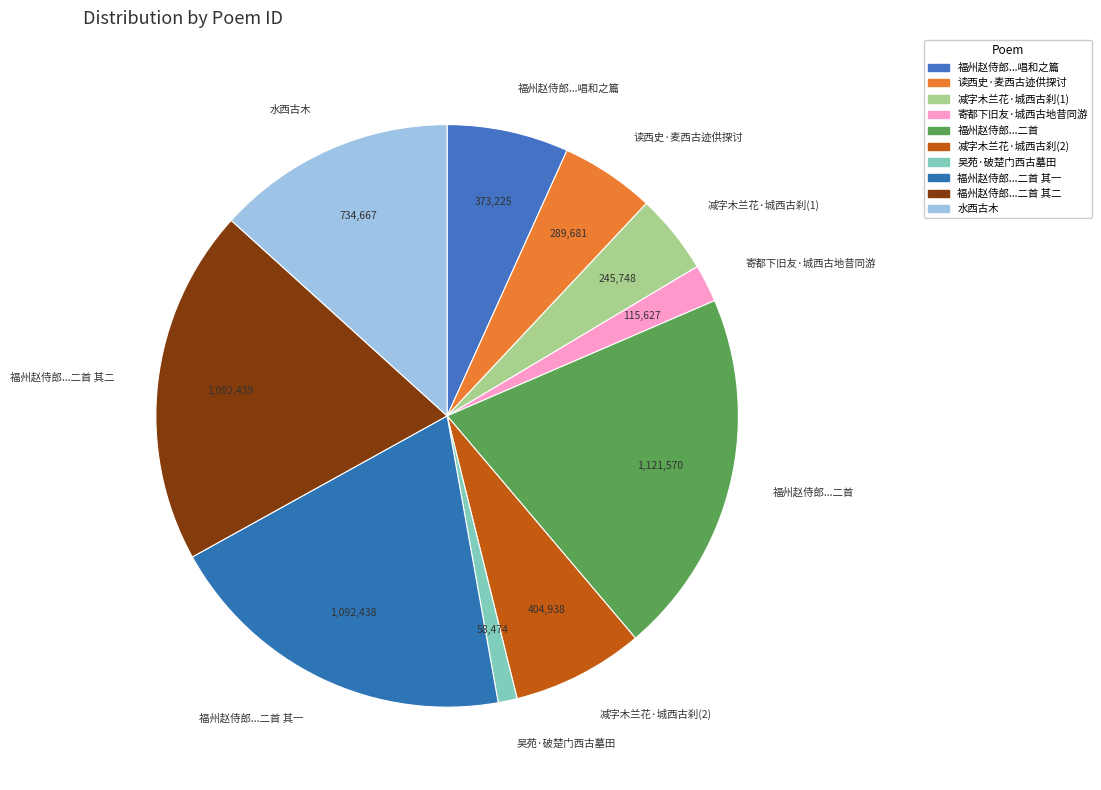

Is the sum of 福州赵侍郎...唱和之篇 and 福州赵侍郎...二首 greater than half?

No